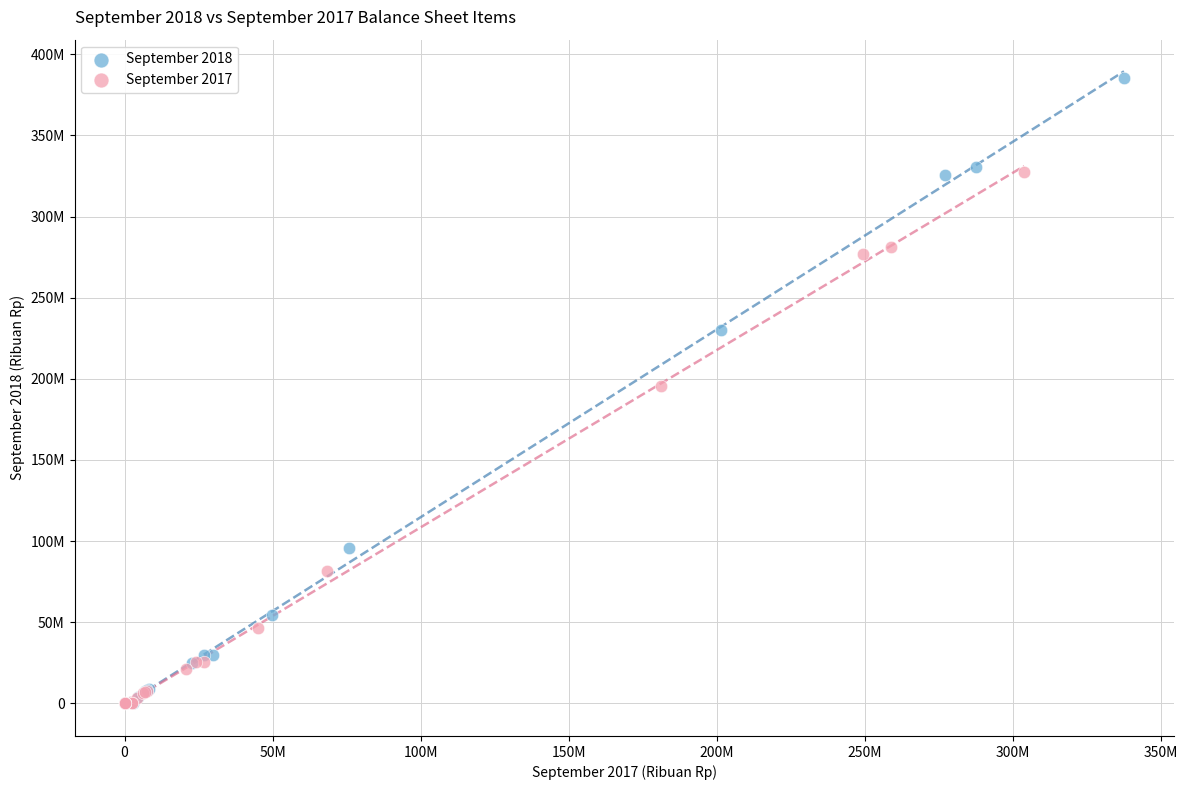

Which series reaches the maximum Y coordinate?

September 2018